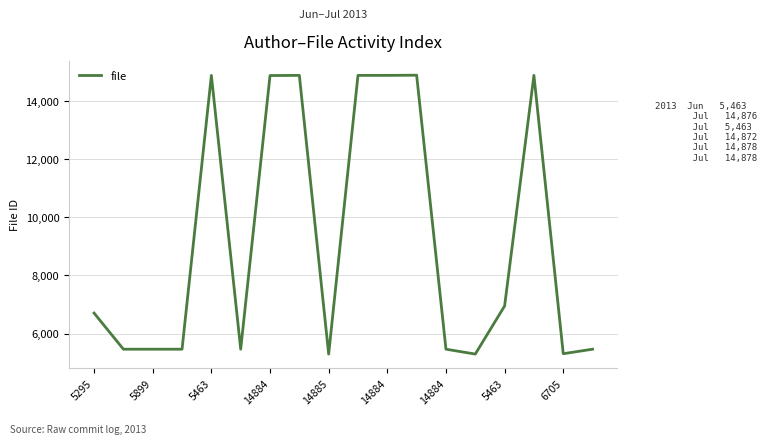

What is the difference between the maximum and minimum values?

9589